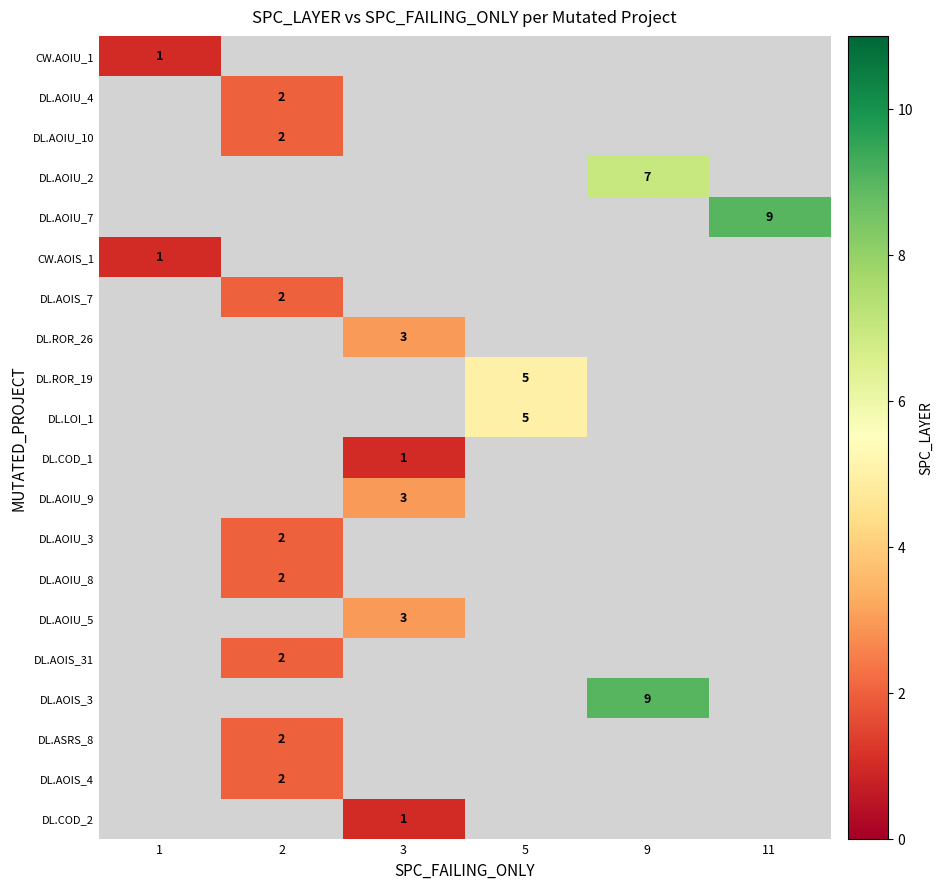

Count the number of data series in this chart.

20